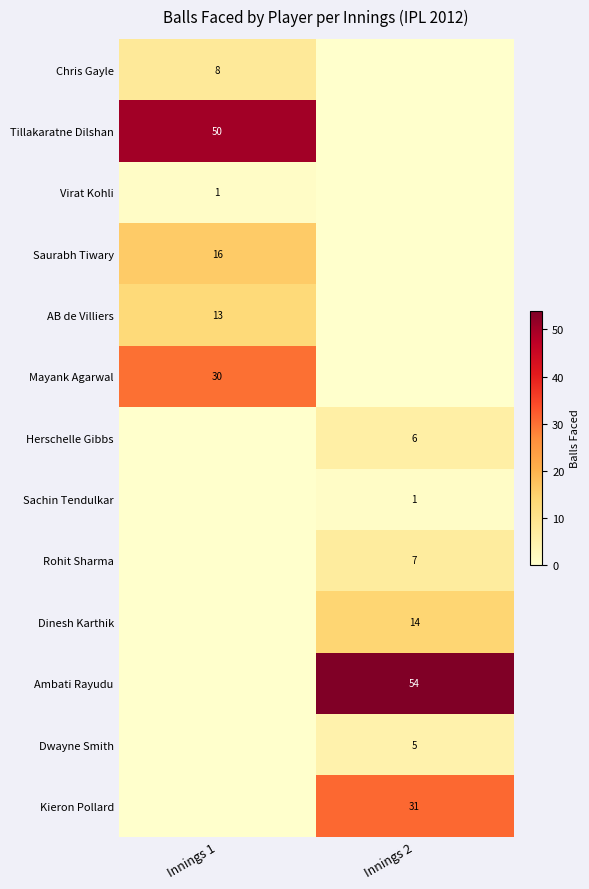

Is it true that Sachin Tendulkar equals 1 at Innings 2?

True